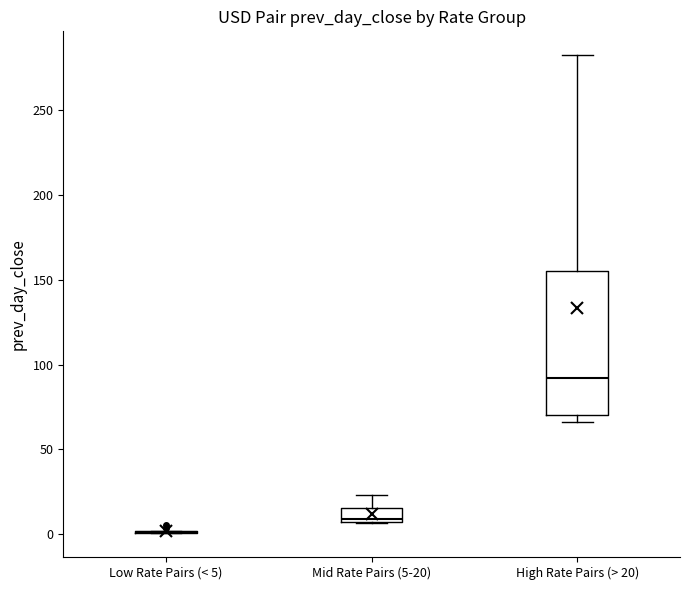

Which box is the tallest, from its lower edge to its upper edge?

High Rate Pairs (> 20)